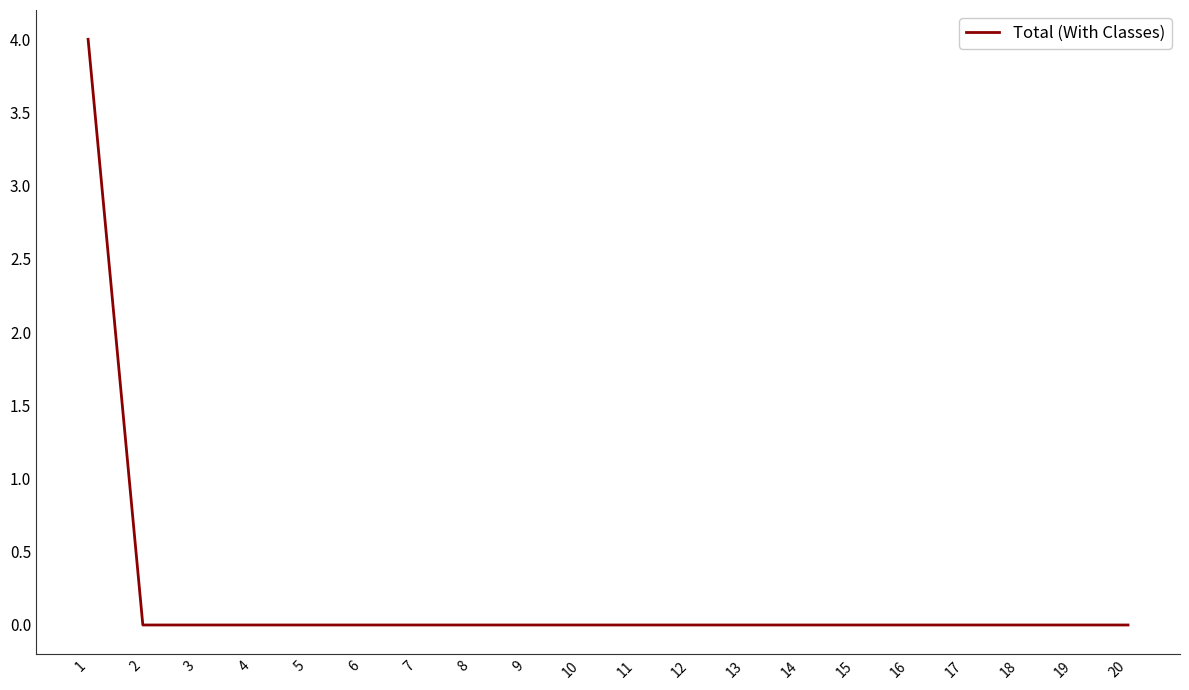

What is the greatest value displayed?

4